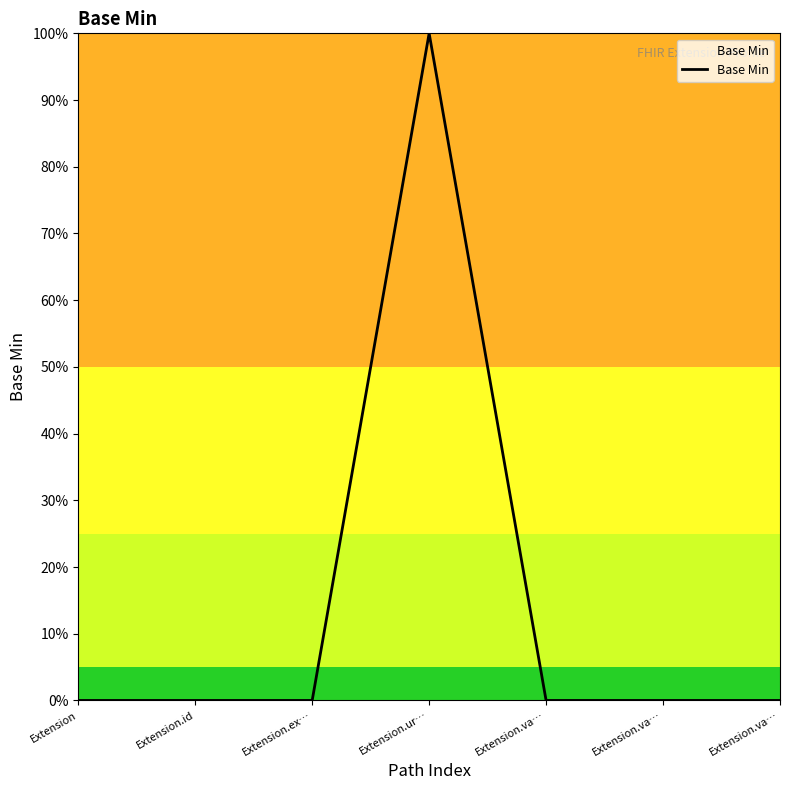

Does the chart display data point markers on the line(s)?

No